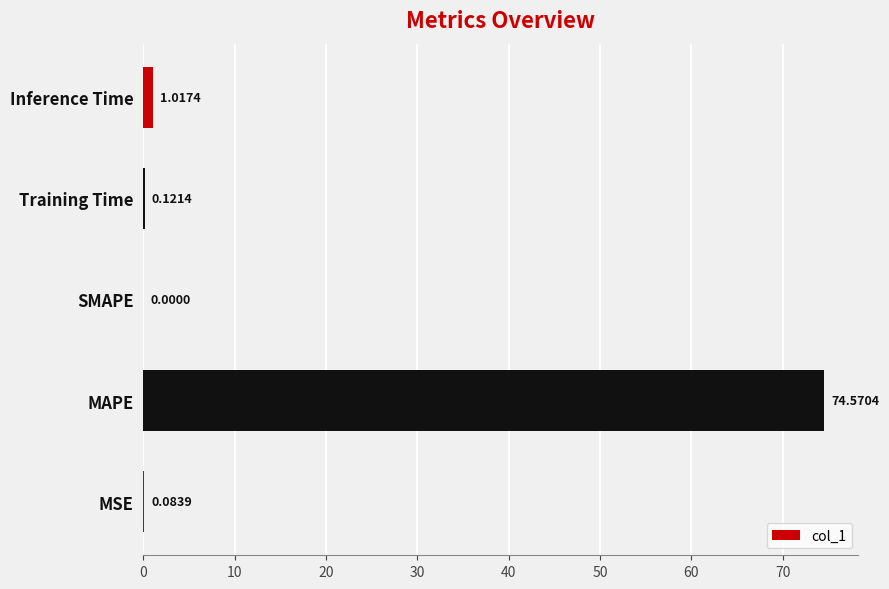

At which category does the chart reach its peak across all series?

MAPE